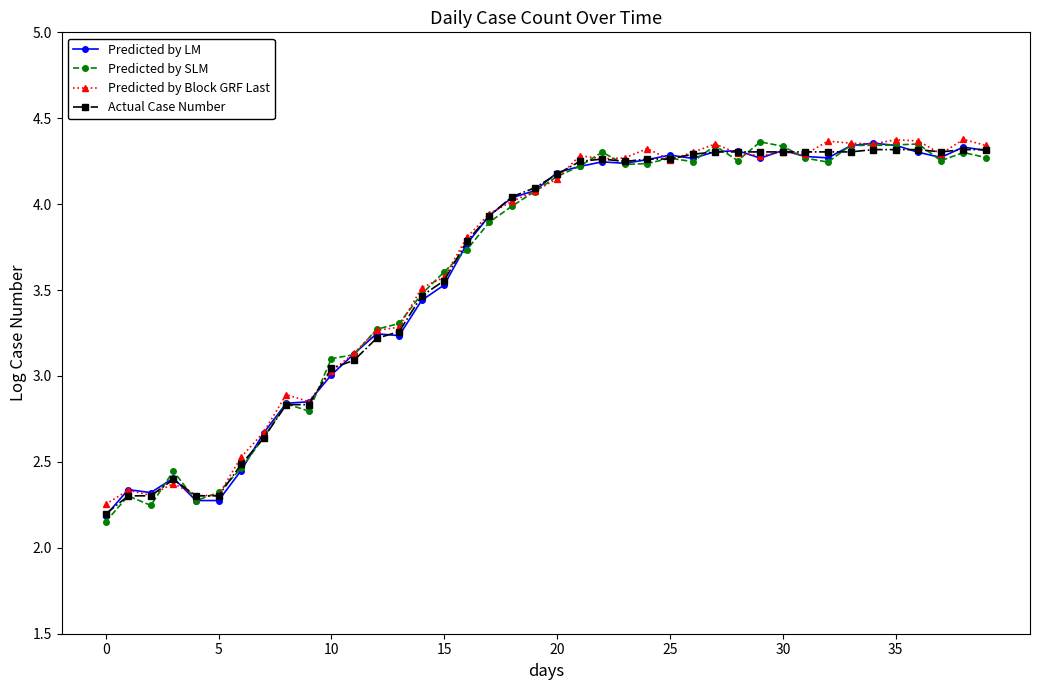

True or false: Predicted by SLM has more than 2 points higher than both neighbors.

True